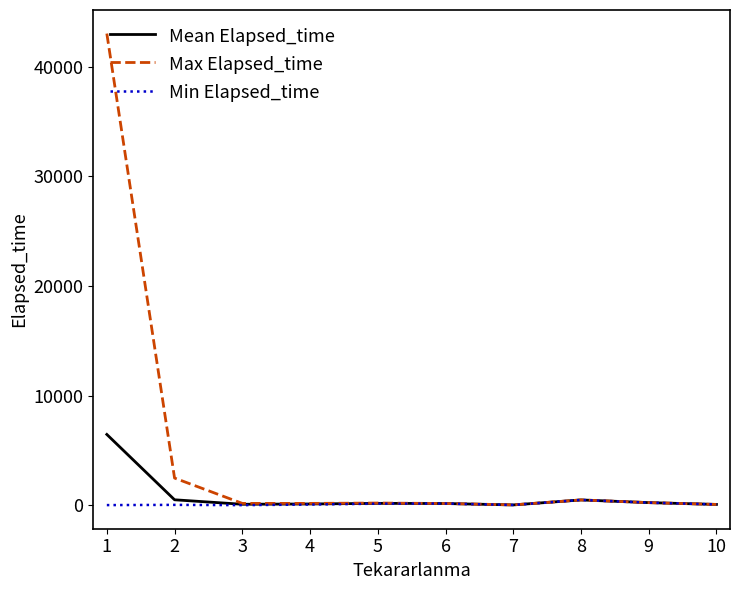

List the series in order of their peak value, lowest first.

Min Elapsed_time, Mean Elapsed_time, Max Elapsed_time